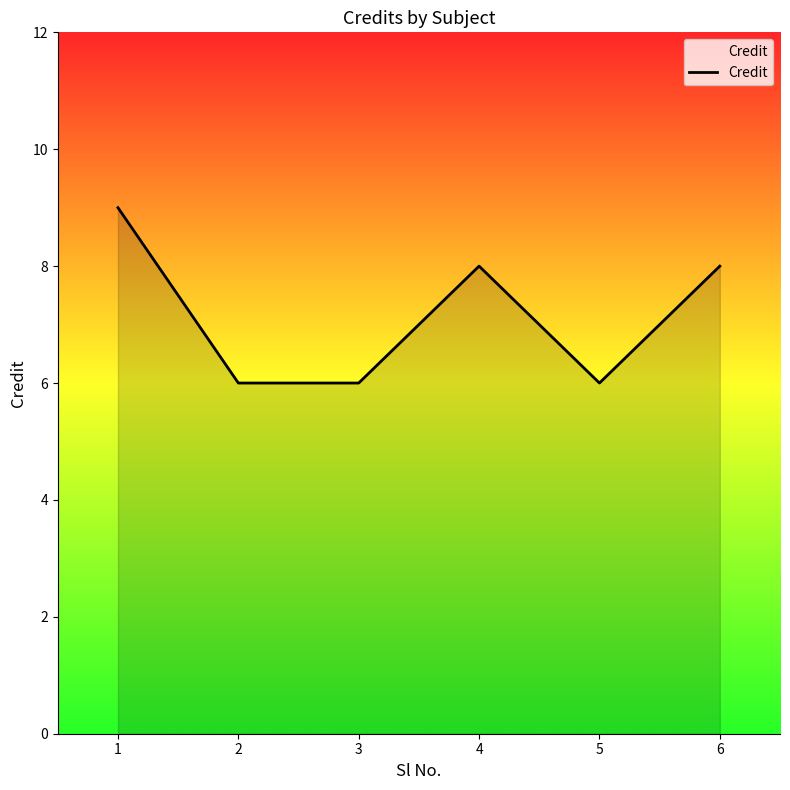

What is the difference between the maximum and minimum values?

3